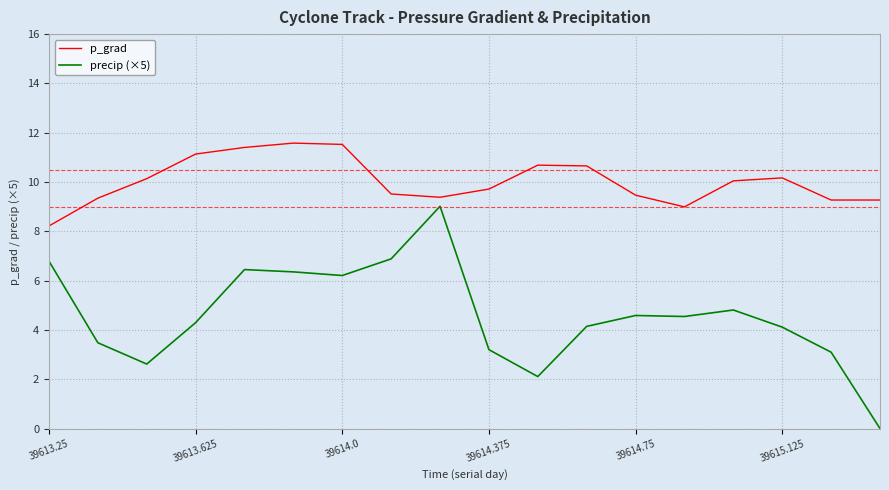

True or false: precip (×5) and p_grad cross at least once.

False